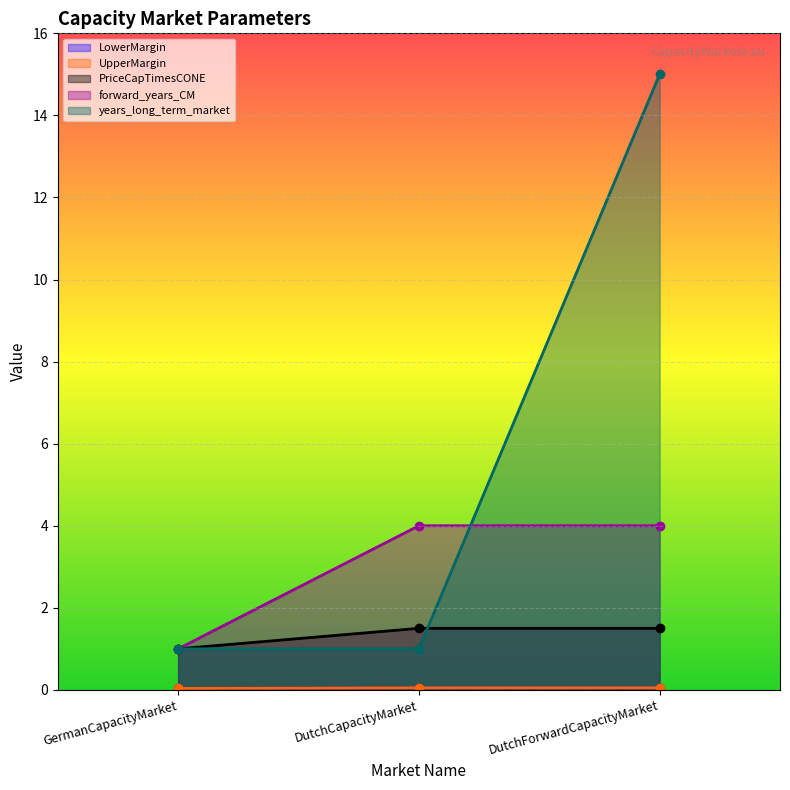

Which series has the largest total across all categories?

years_long_term_market